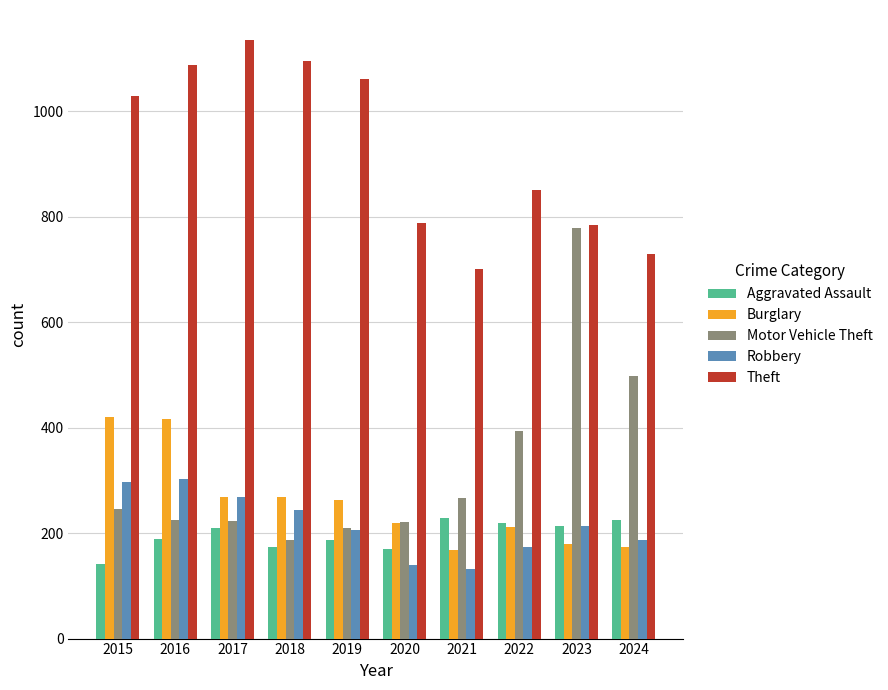

At 2015, list the series in order from smallest to largest.

Aggravated Assault, Motor Vehicle Theft, Robbery, Burglary, Theft